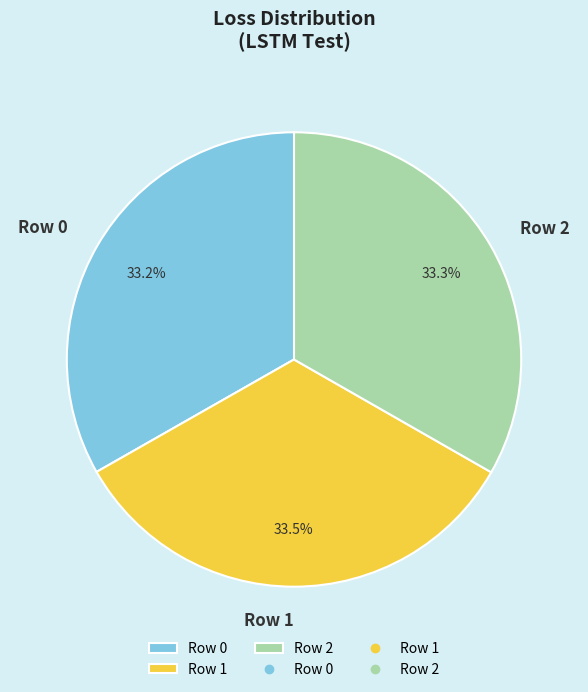

Does Row 0 account for over 50% of the chart?

No